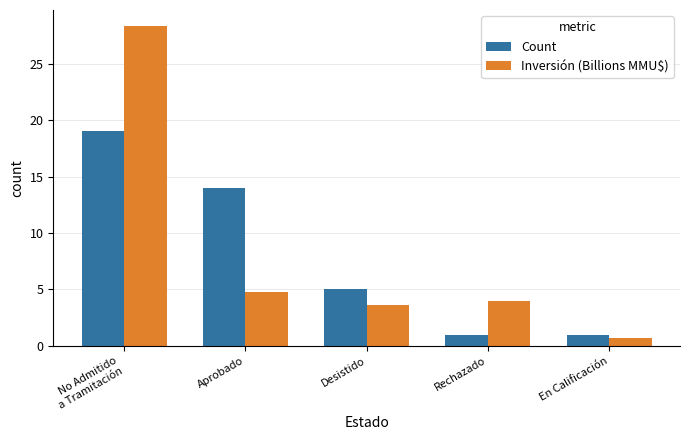

Rank the series by their maximum value, from highest to lowest.

Inversión (Billions MMU$), Count